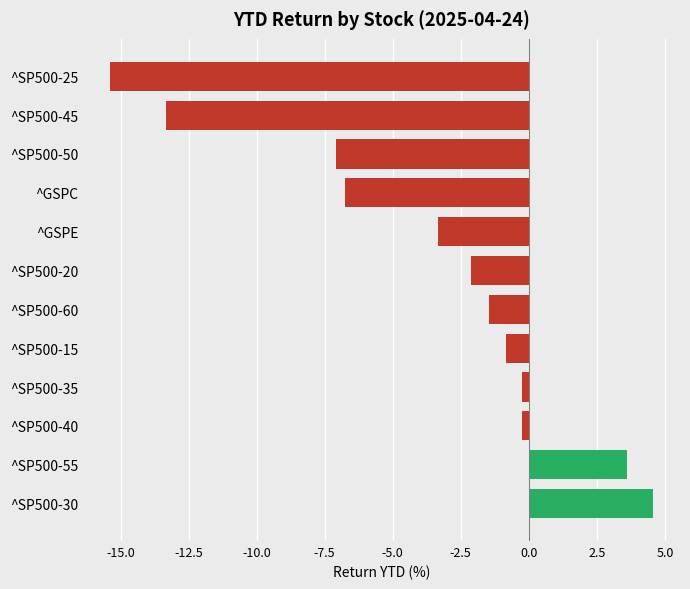

Read the value at ^SP500-20.

-2.1